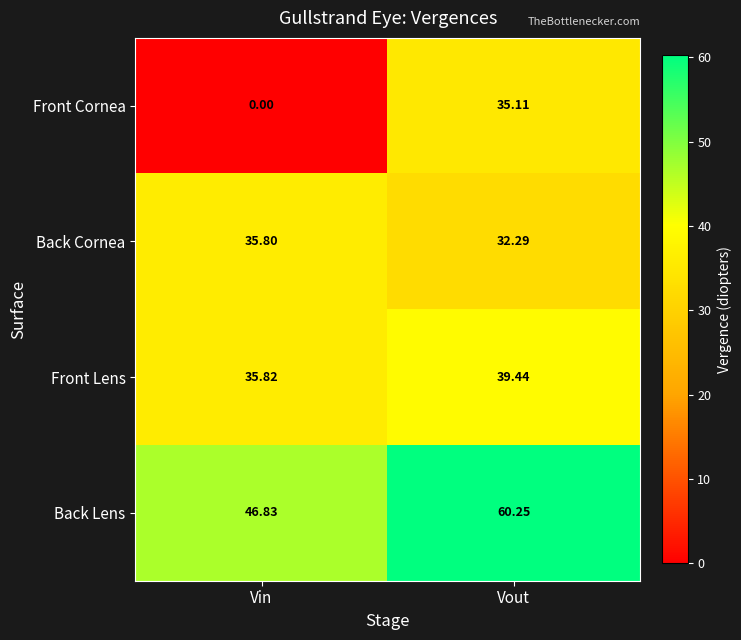

Which series has the widest spread of values?

Front Cornea